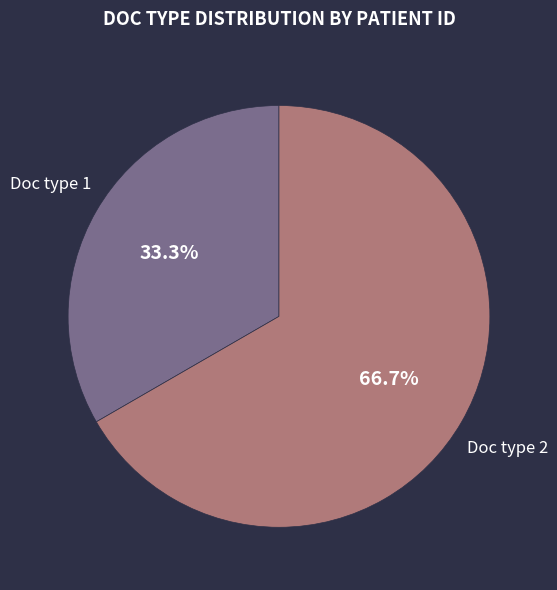

Does any single category account for the majority?

Yes